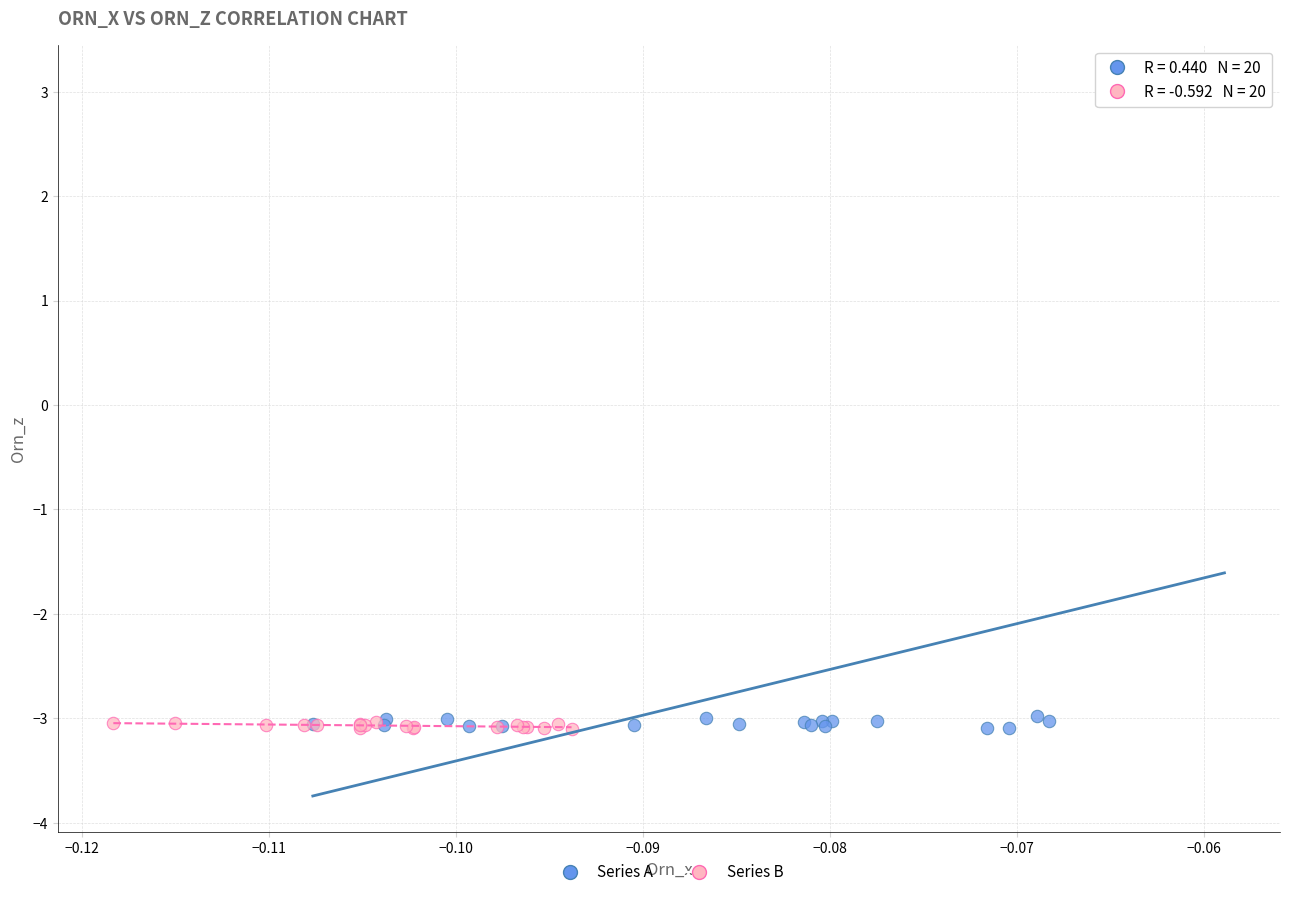

Which series has the widest spread of Y values?

Series A